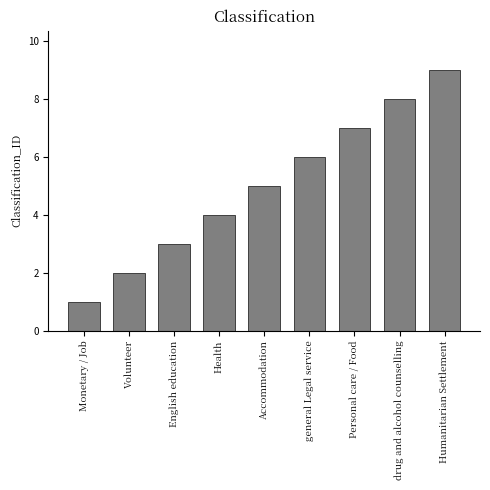

What is the ratio of the value at English education to the value at Humanitarian Settlement?

0.3